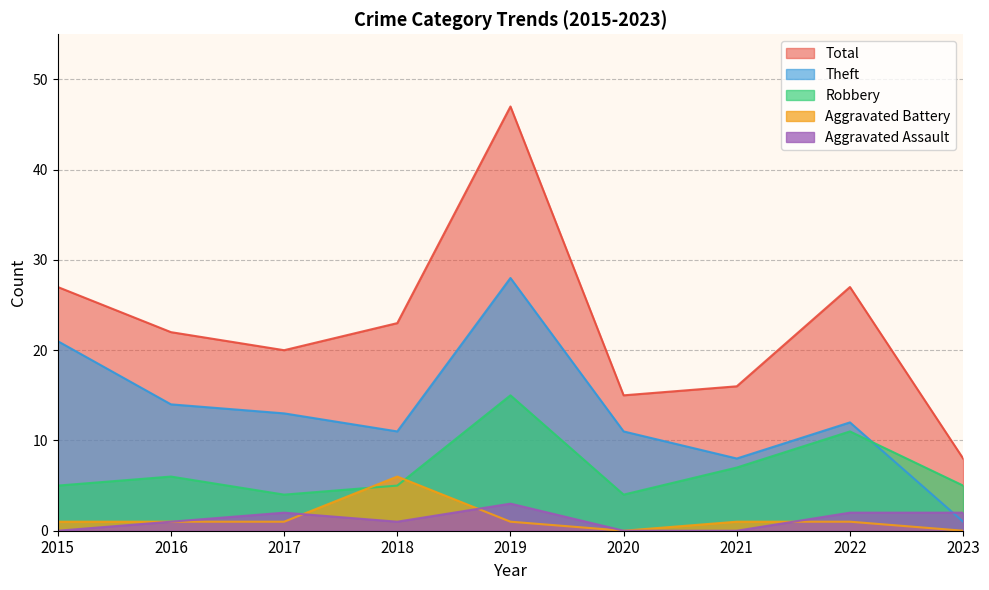

How many data points in Total are above 22?

4